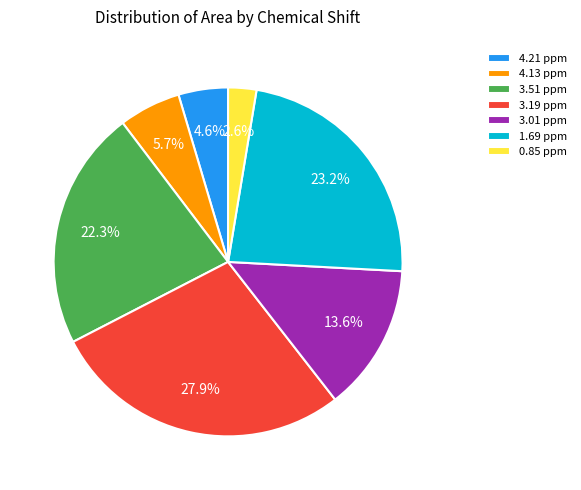

To the nearest percent, what percentage of the pie is 3.19 ppm?

28%